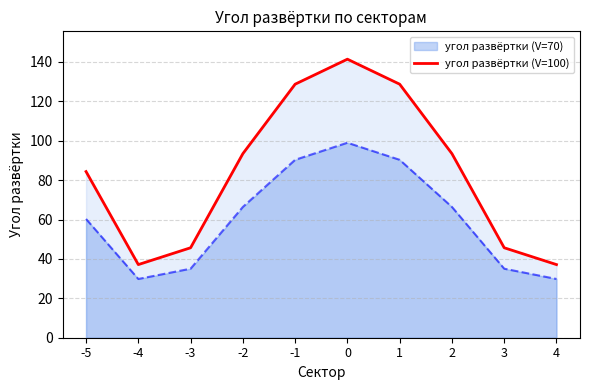

Rank the series at 3 from highest to lowest value.

угол развёртки (V=100), угол развёртки (V=70)